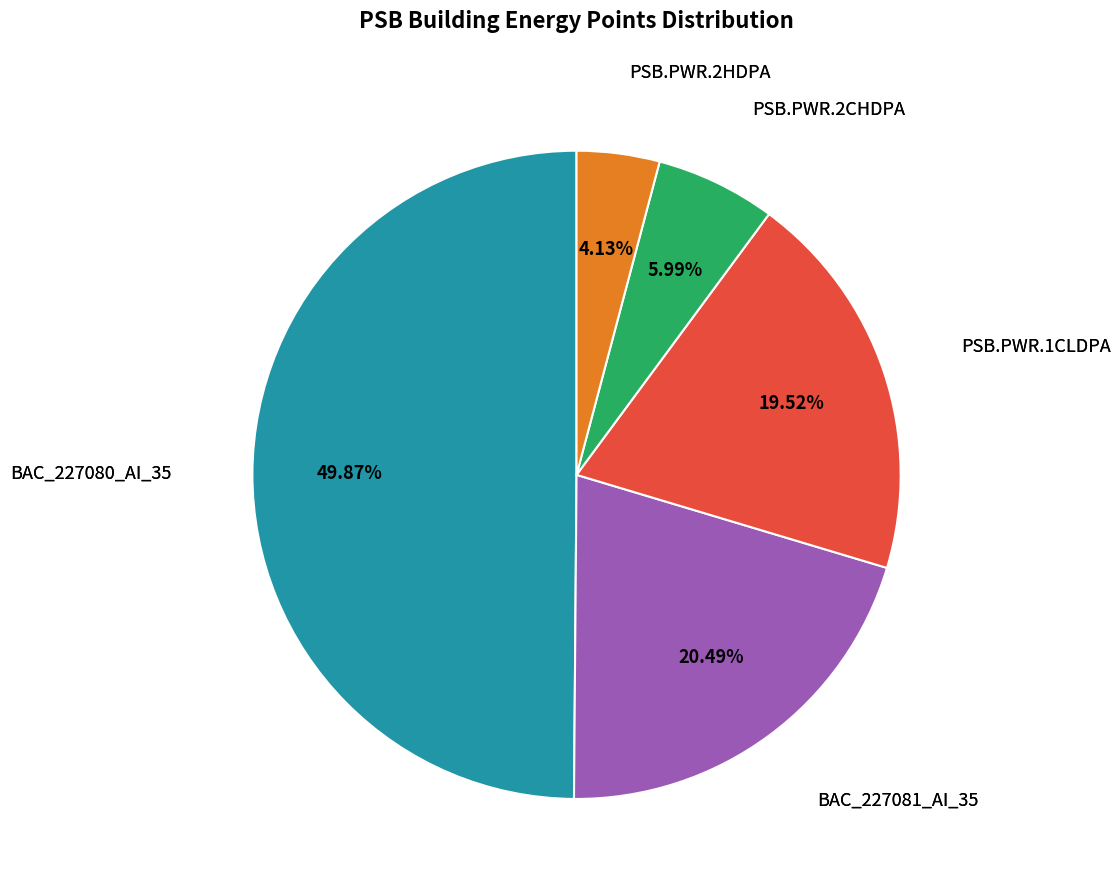

What is the total percentage of BAC_227080_AI_35 and BAC_227081_AI_35?

70.4%